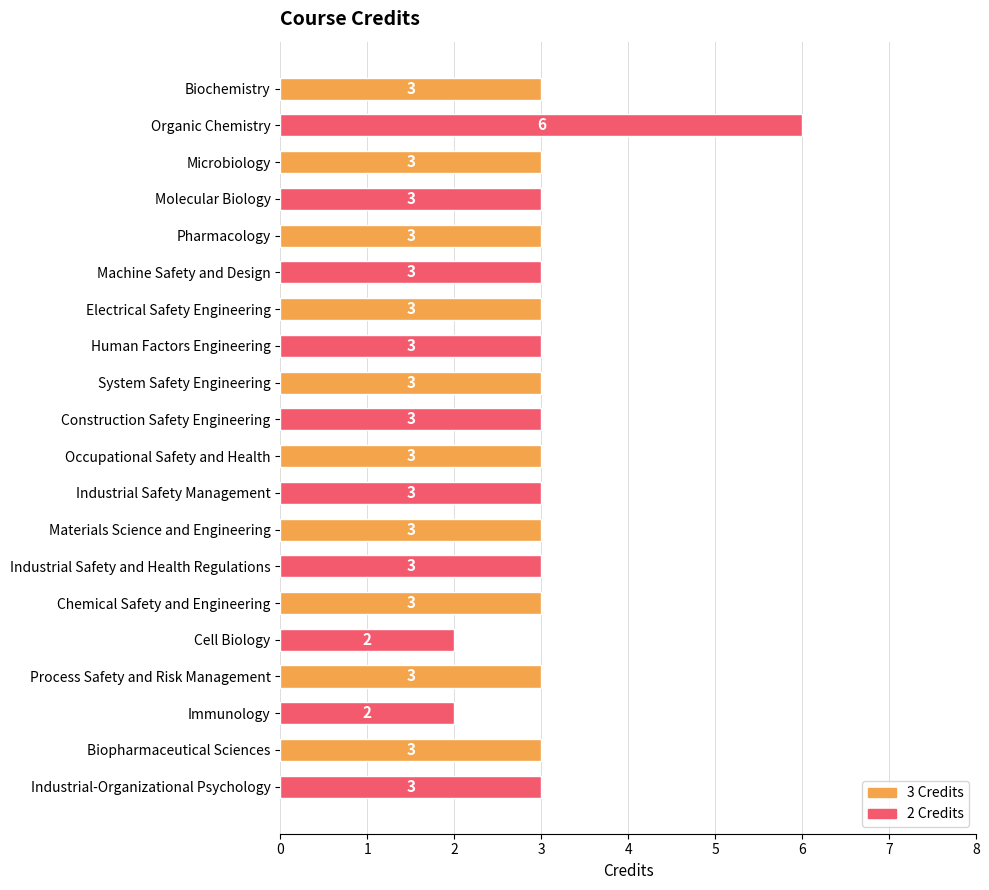

What is the difference between the maximum and minimum values?

4